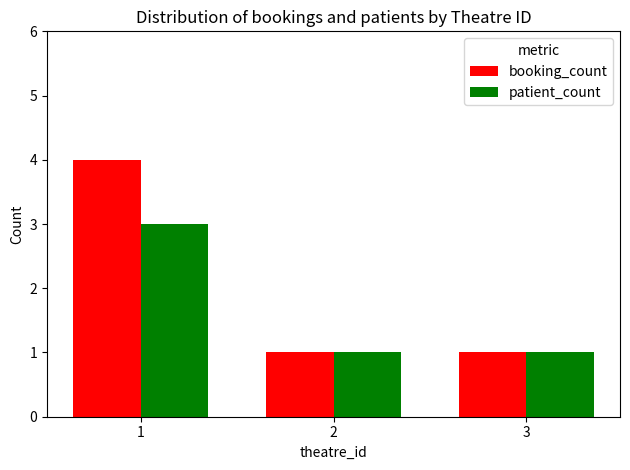

What is the difference between the maximum and second lowest values in the booking_count series?

3